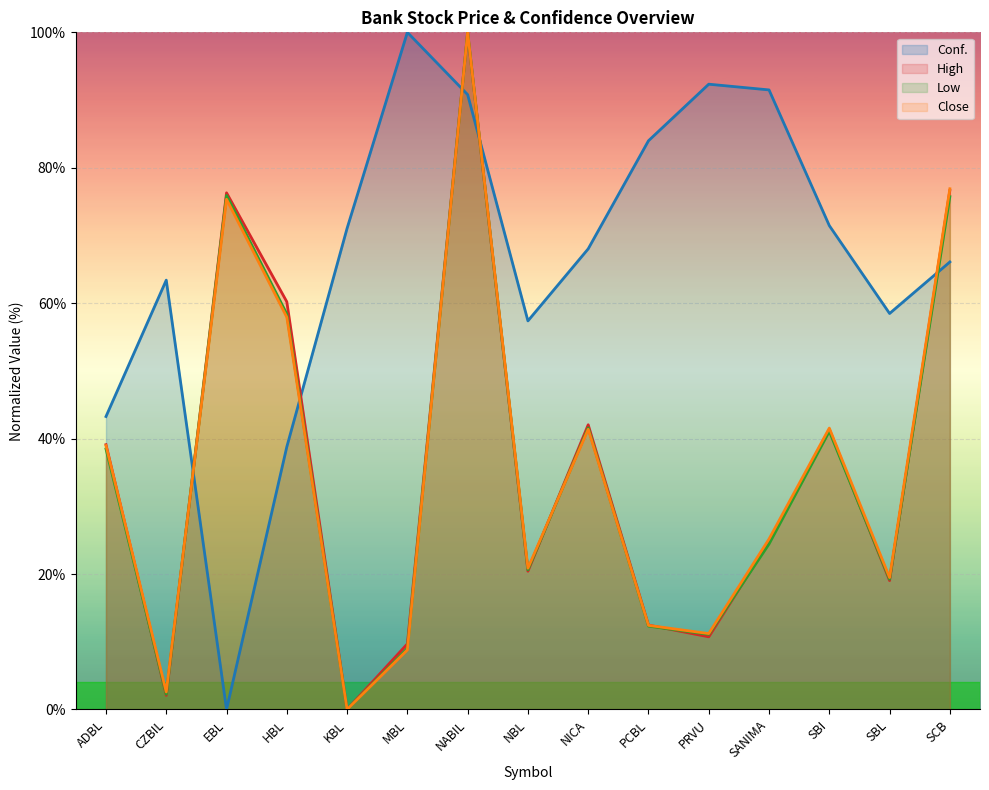

At which category does High reach its first local peak?

EBL